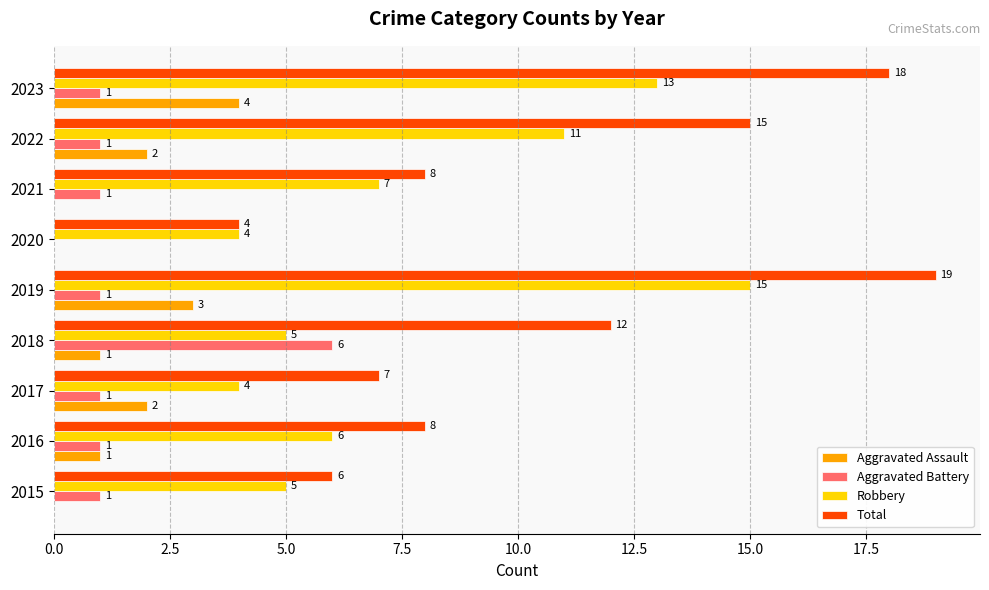

What is the greatest value displayed?

19